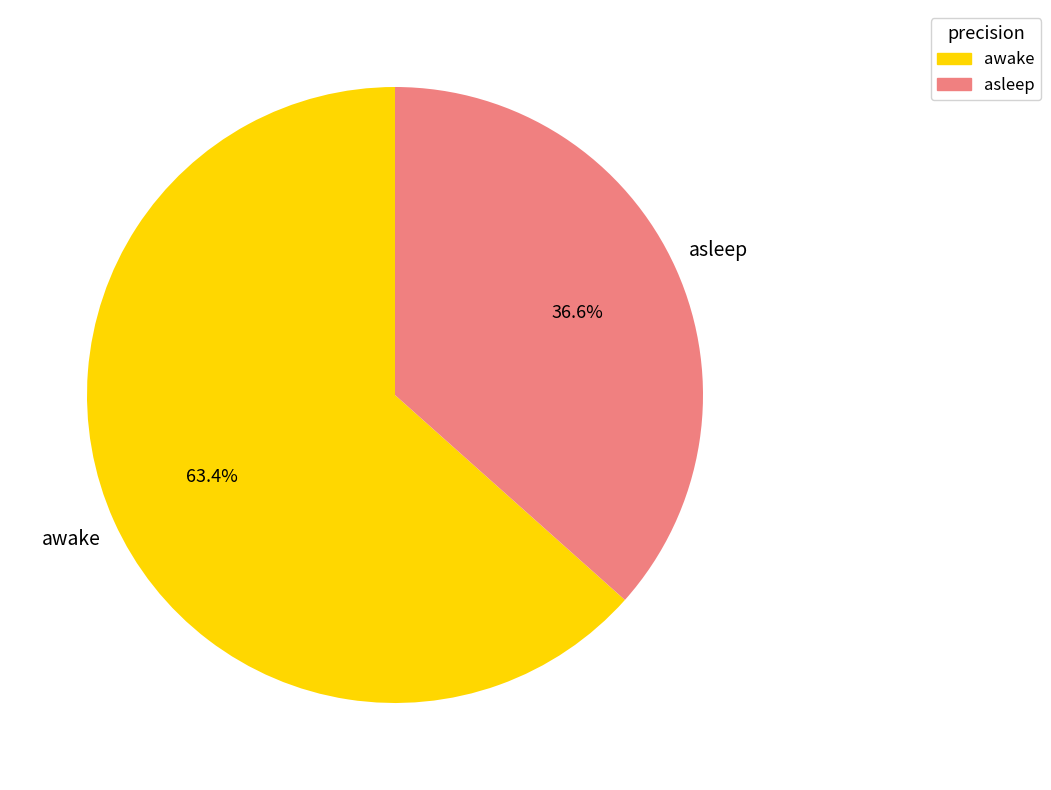

Is it true that awake is 63% of the pie?

True